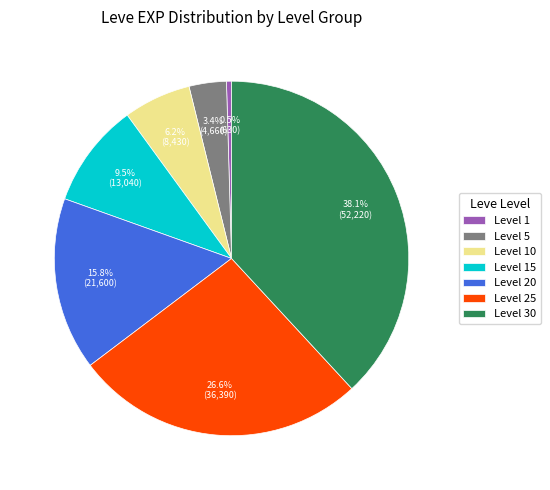

Does Level 25 account for over 50% of the chart?

No